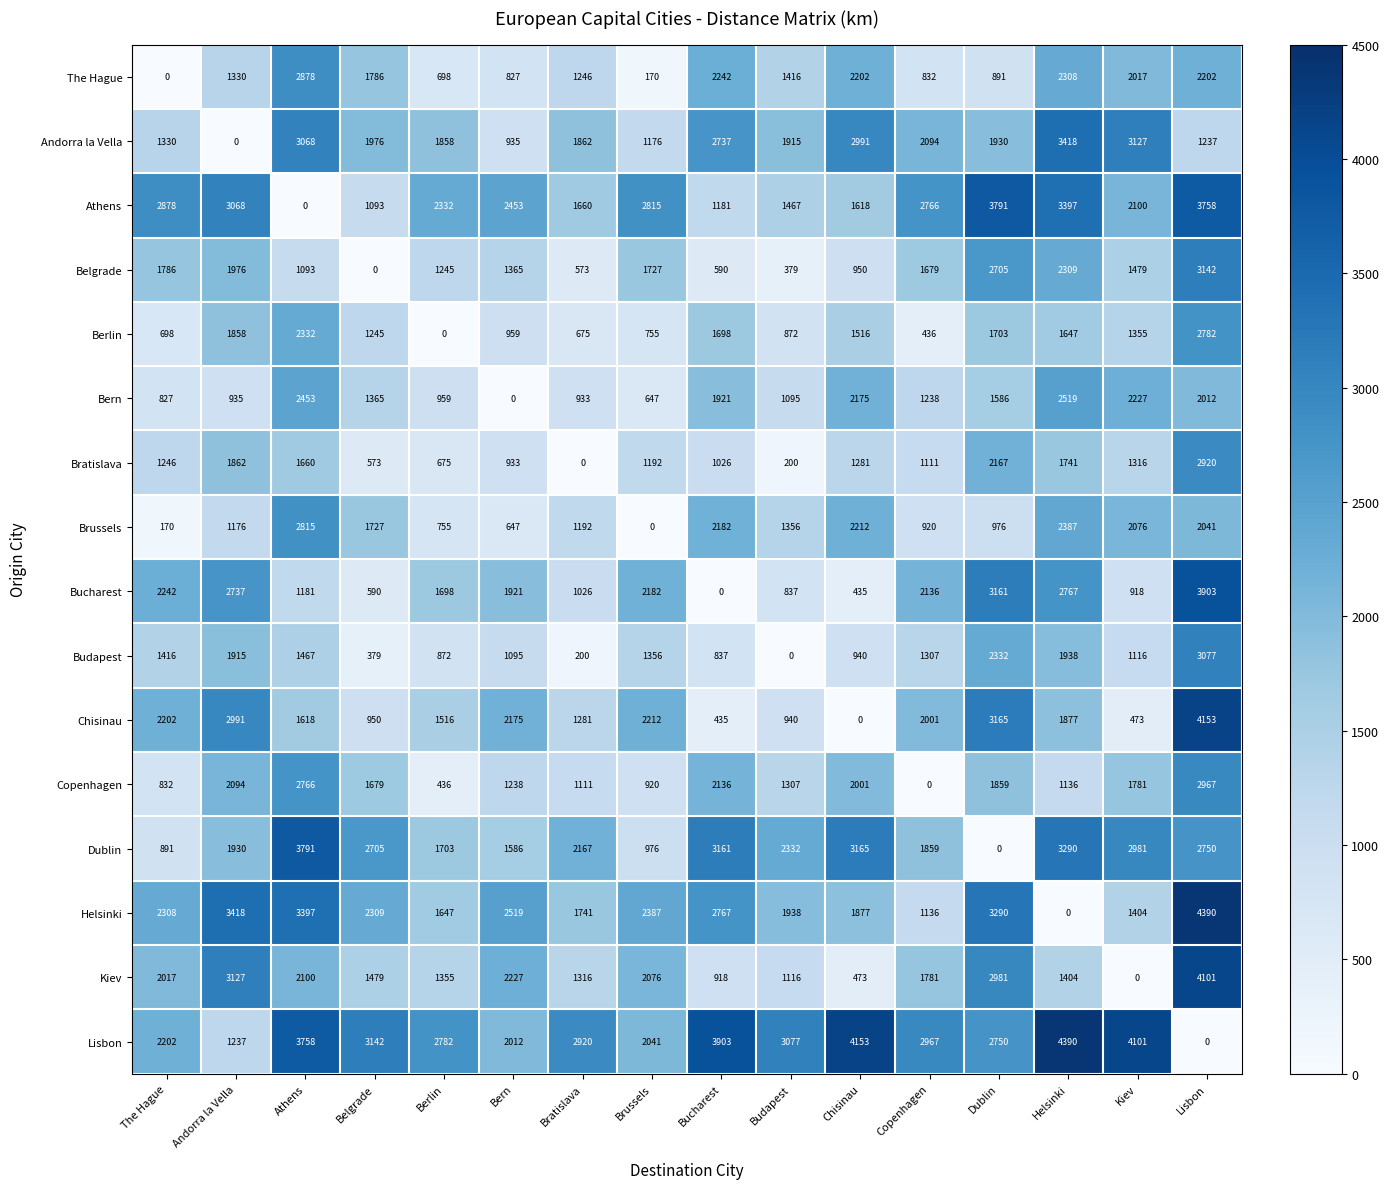

What is the greatest value displayed?

4390